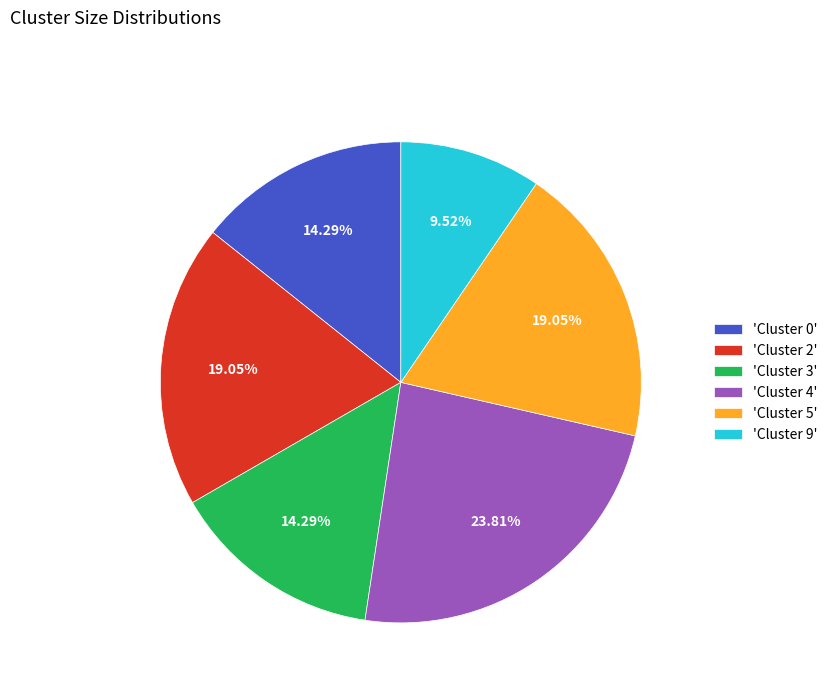

Combined, do 'Cluster 9' and 'Cluster 5' account for over 50%?

No